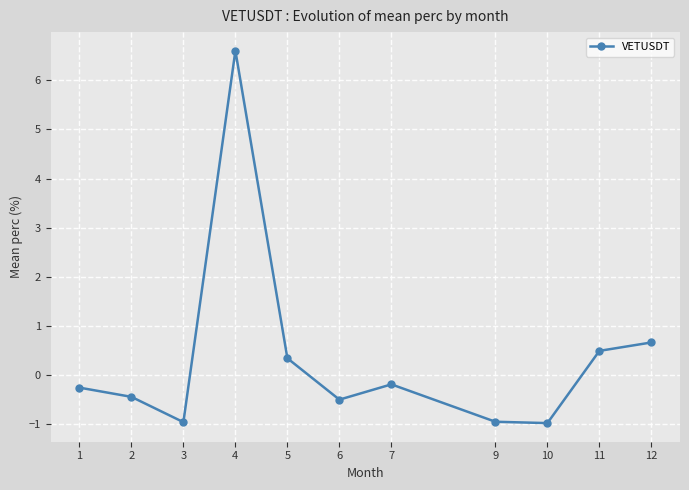

At which label is the value closest to 2?

12